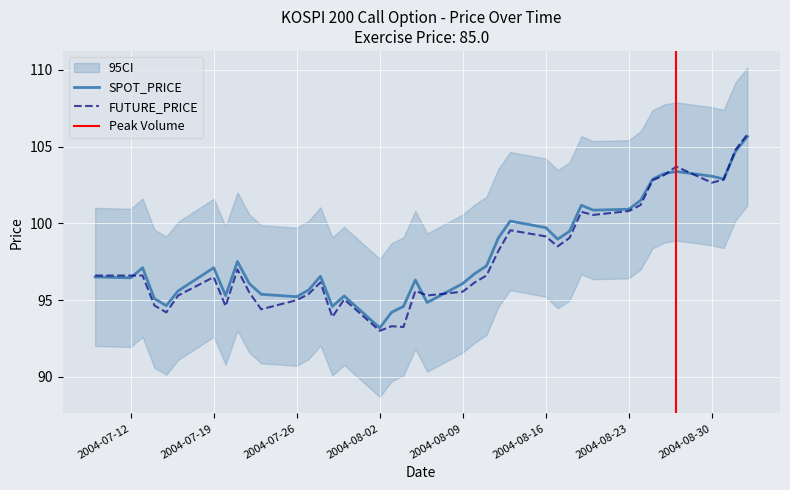

What are all the series names shown in the legend?

SPOT_PRICE, FUTURE_PRICE